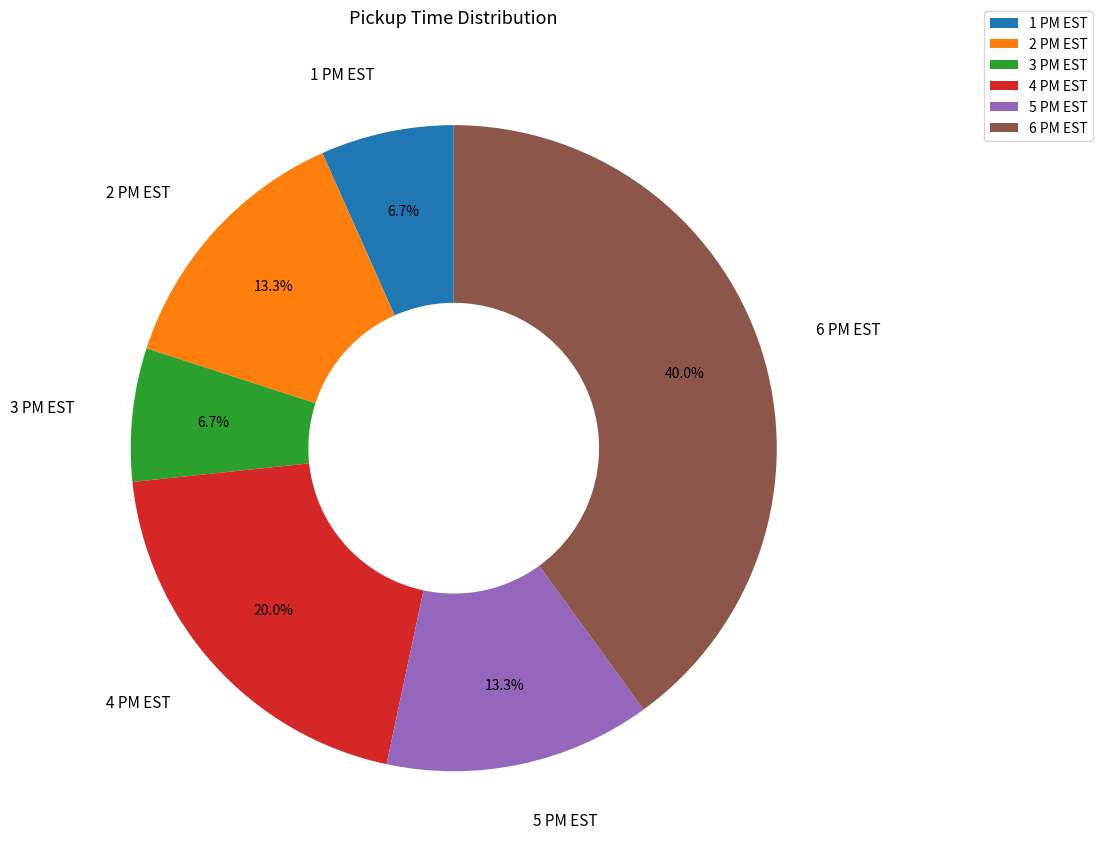

Does any single category account for the majority?

No